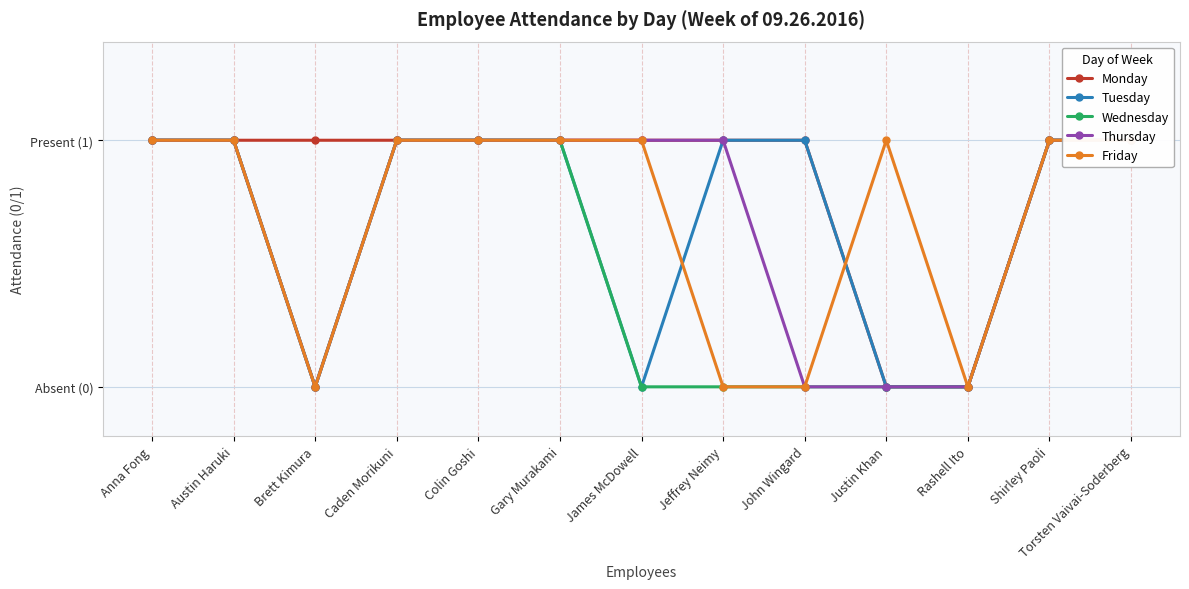

What is the total value across all series at Justin Khan?

1